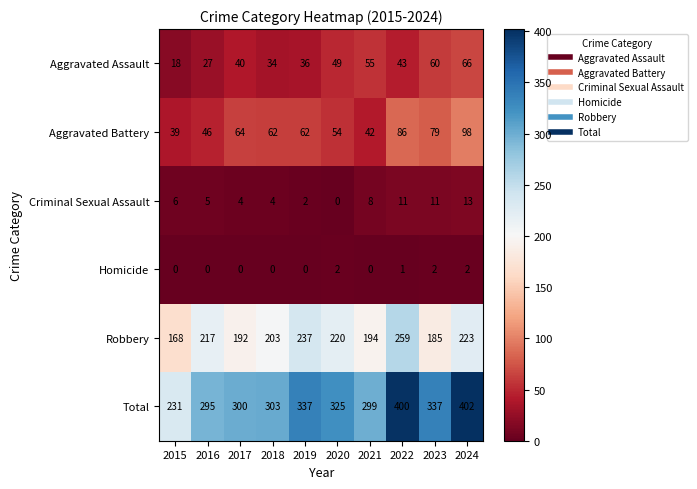

Rank the series by their maximum value, from lowest to highest.

Homicide, Criminal Sexual Assault, Aggravated Assault, Aggravated Battery, Robbery, Total